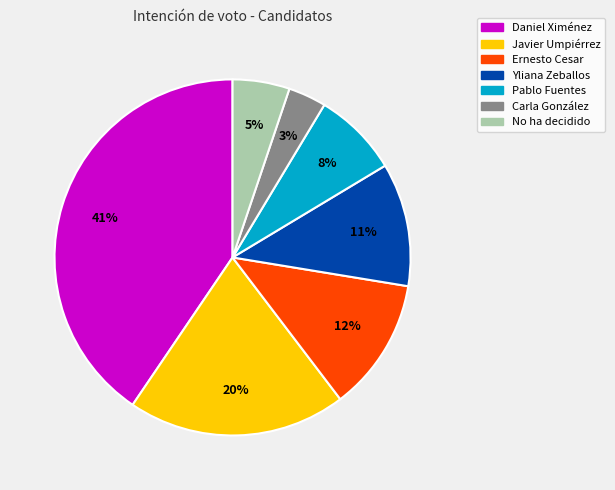

Do Daniel Ximénez and Ernesto Cesar together represent more than half of the pie?

Yes